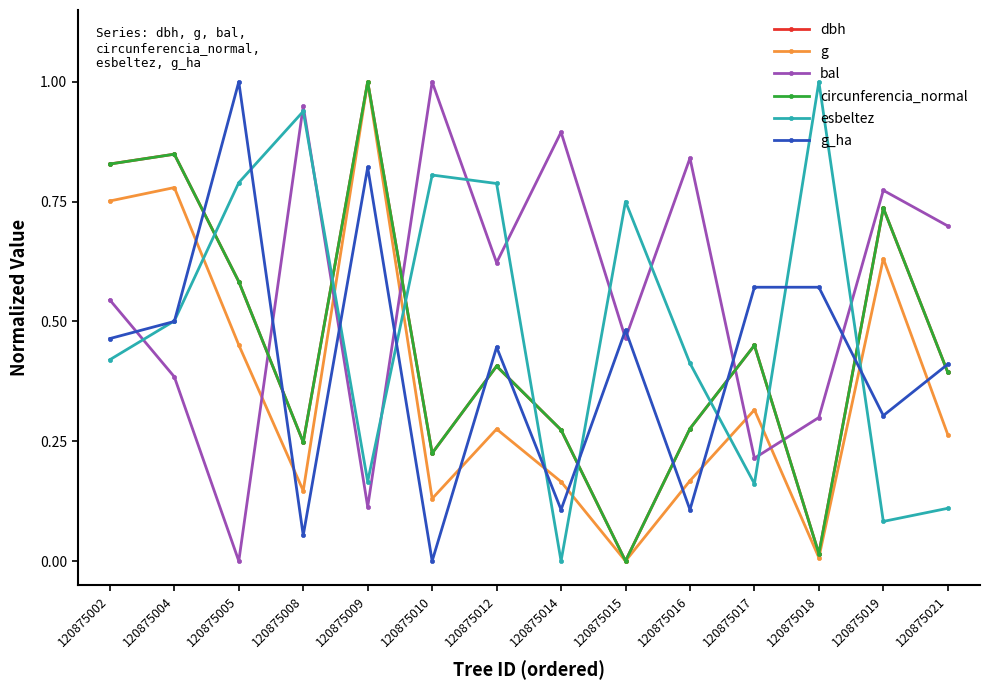

Where is the first local minimum for bal?

120875005